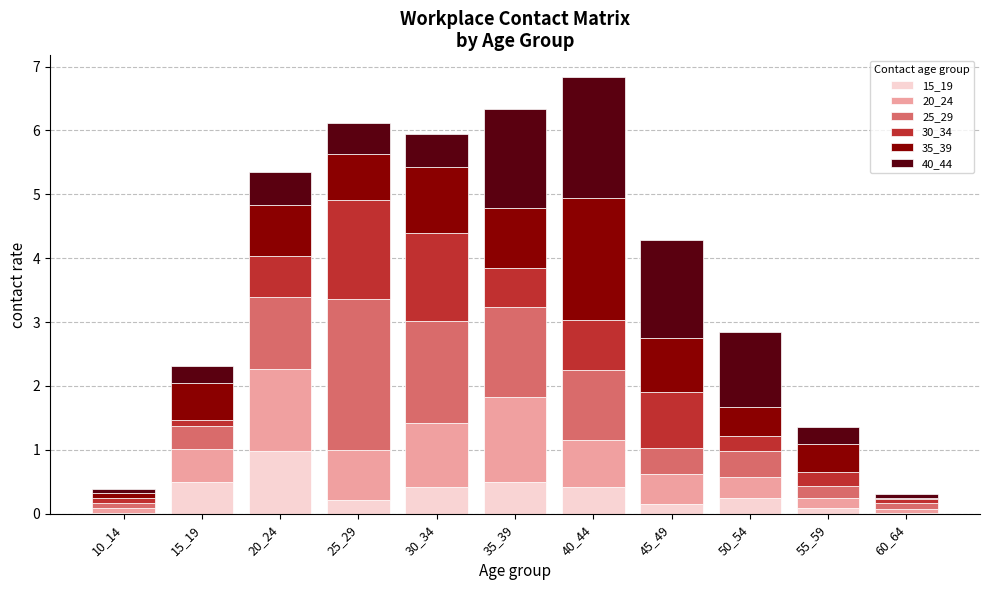

What are all the series names shown in the legend?

15_19, 20_24, 25_29, 30_34, 35_39, 40_44